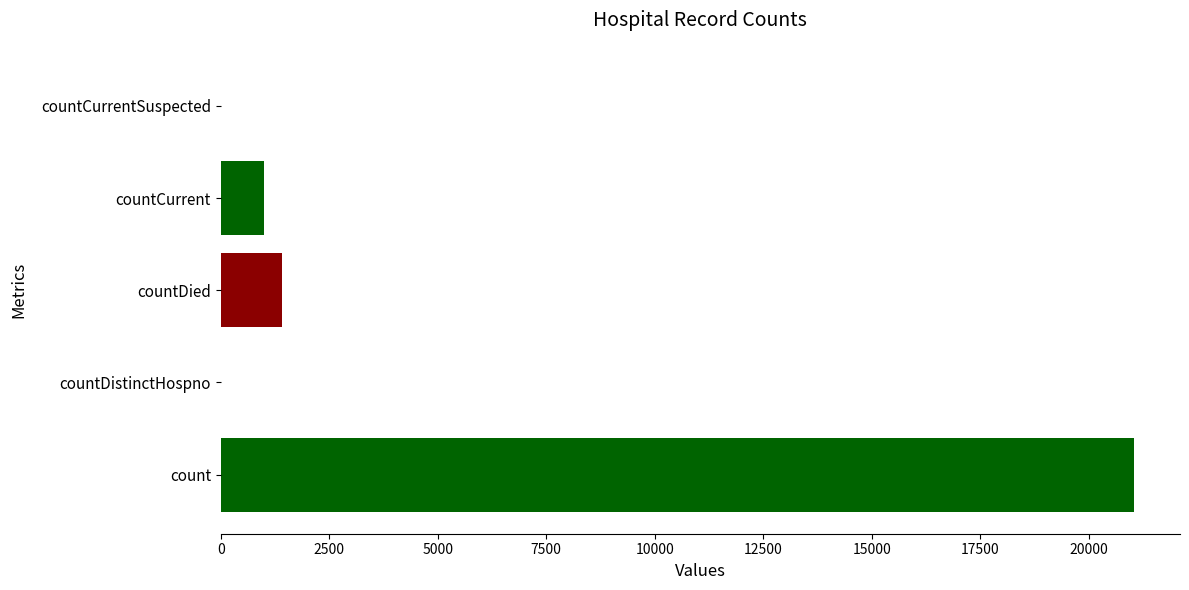

What is the sum of all values?

23461